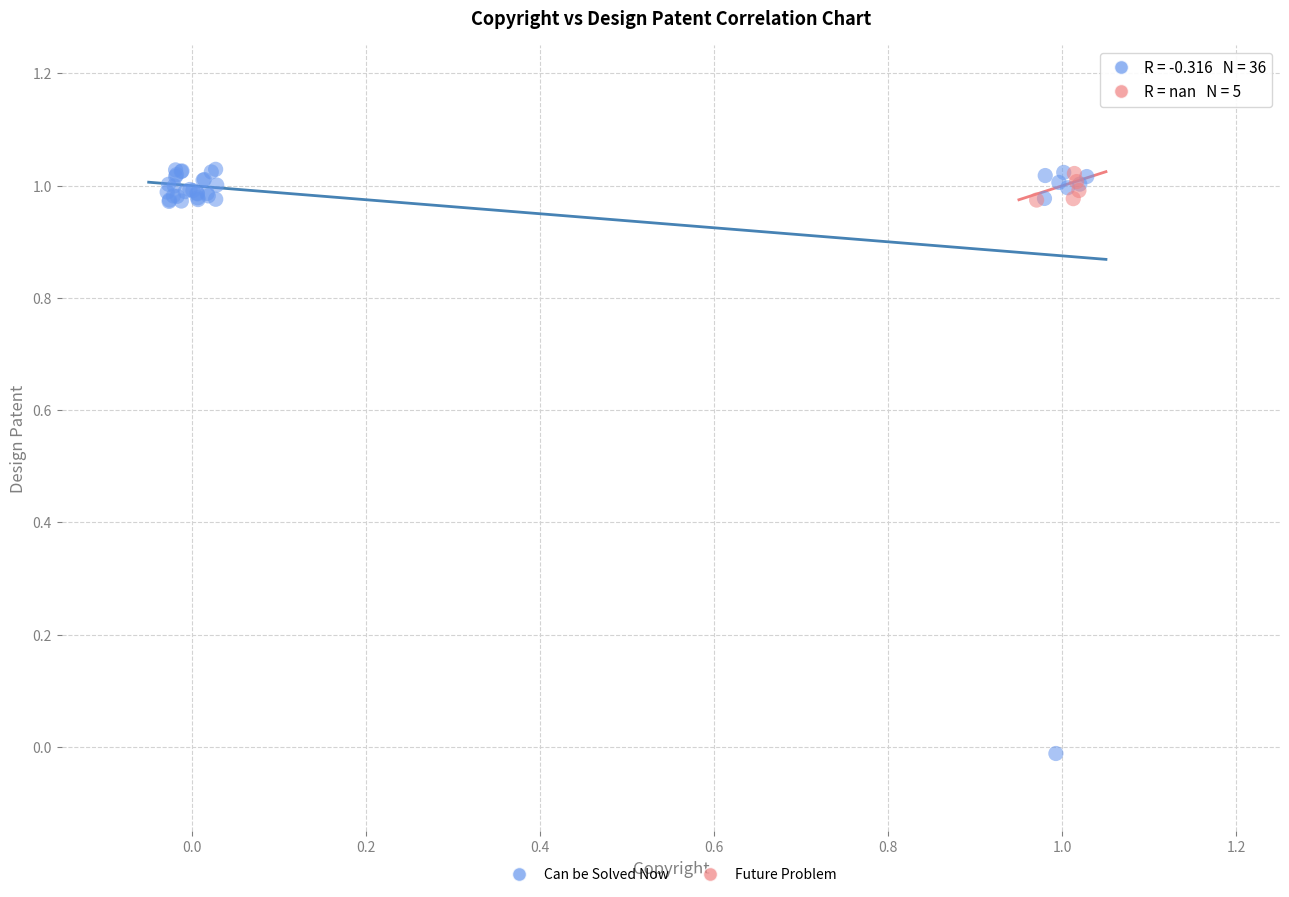

Which series has the widest spread of Y values?

Can be Solved Now